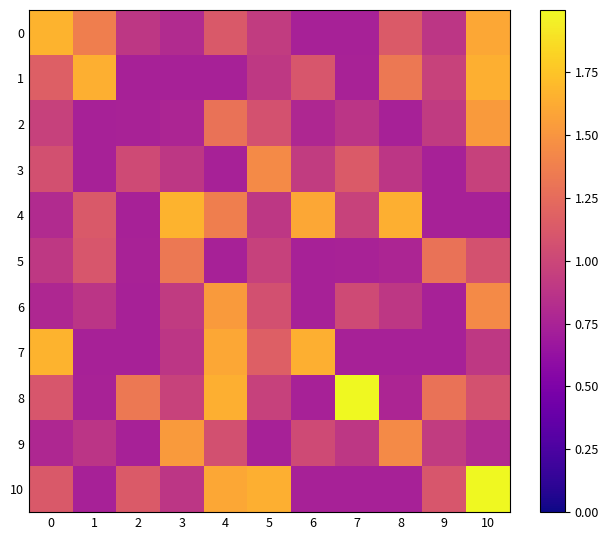

Reading right to left, what are all the values shown in this chart?

0: 10=1.6	9=0.9	8=1.1	7=0.7	6=0.7	5=0.9	4=1.1	3=0.8	2=0.9	1=1.4	0=1.7
1: 10=1.6	9=1.0	8=1.3	7=0.7	6=1.1	5=0.9	4=0.7	3=0.7	2=0.7	1=1.6	0=1.2
2: 10=1.5	9=0.9	8=0.7	7=0.9	6=0.8	5=1.1	4=1.3	3=0.8	2=0.7	1=0.7	0=1.0
3: 10=1.0	9=0.7	8=0.9	7=1.1	6=0.9	5=1.4	4=0.7	3=0.9	2=1.0	1=0.7	0=1.1
4: 10=0.7	9=0.7	8=1.6	7=1.0	6=1.6	5=0.9	4=1.4	3=1.7	2=0.7	1=1.1	0=0.8
5: 10=1.1	9=1.3	8=0.8	7=0.7	6=0.7	5=1.0	4=0.7	3=1.3	2=0.7	1=1.1	0=0.9
6: 10=1.4	9=0.7	8=0.9	7=1.0	6=0.7	5=1.1	4=1.5	3=0.9	2=0.7	1=0.9	0=0.8
7: 10=0.9	9=0.7	8=0.7	7=0.7	6=1.6	5=1.2	4=1.6	3=0.9	2=0.7	1=0.7	0=1.7
8: 10=1.1	9=1.3	8=0.8	7=2.0	6=0.7	5=1.0	4=1.6	3=1.0	2=1.3	1=0.7	0=1.1
9: 10=0.8	9=0.9	8=1.4	7=0.9	6=1.0	5=0.7	4=1.1	3=1.5	2=0.7	1=0.9	0=0.8
10: 10=2.0	9=1.1	8=0.7	7=0.7	6=0.7	5=1.6	4=1.6	3=0.9	2=1.1	1=0.7	0=1.1